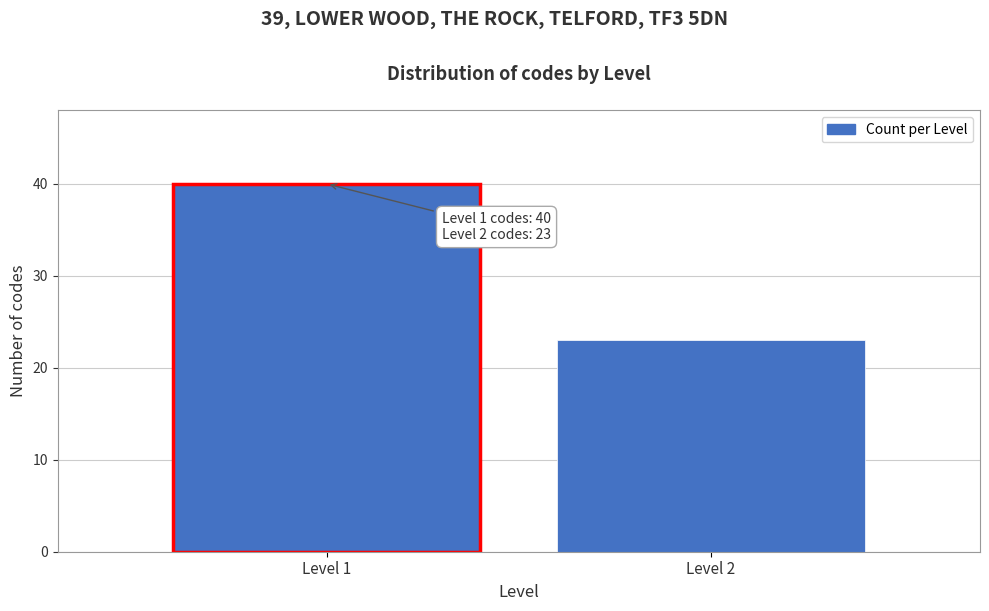

Reading left to right, extract all data points from this chart.

Level 1=40	Level 2=23